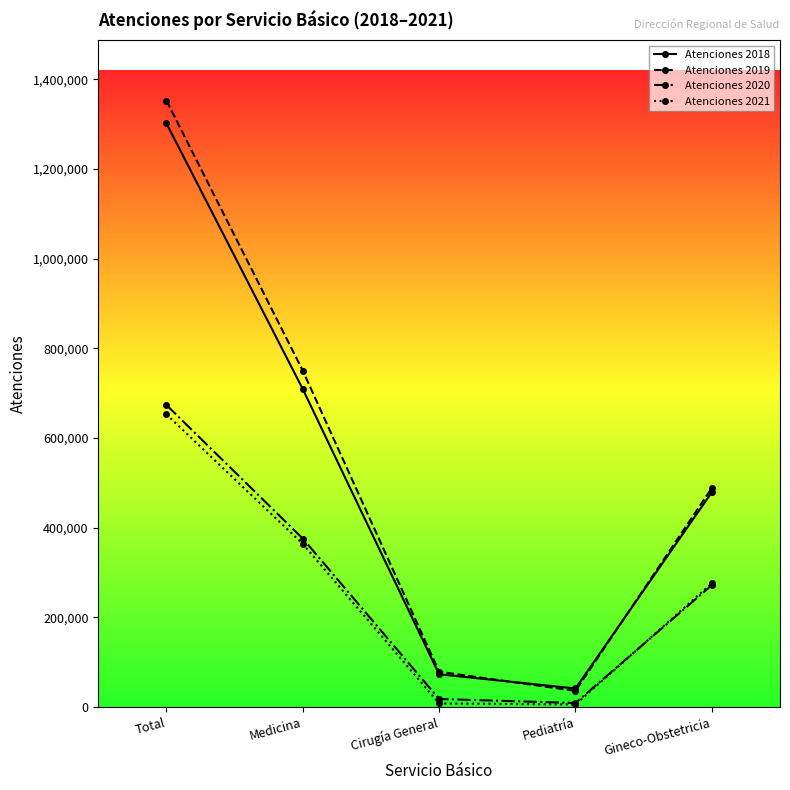

True or false: Atenciones 2021 and Atenciones 2019 cross at least once.

False